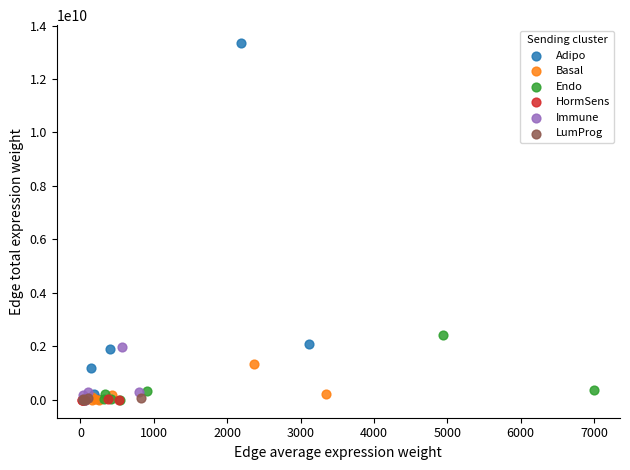

Which series reaches the maximum Y coordinate?

Adipo